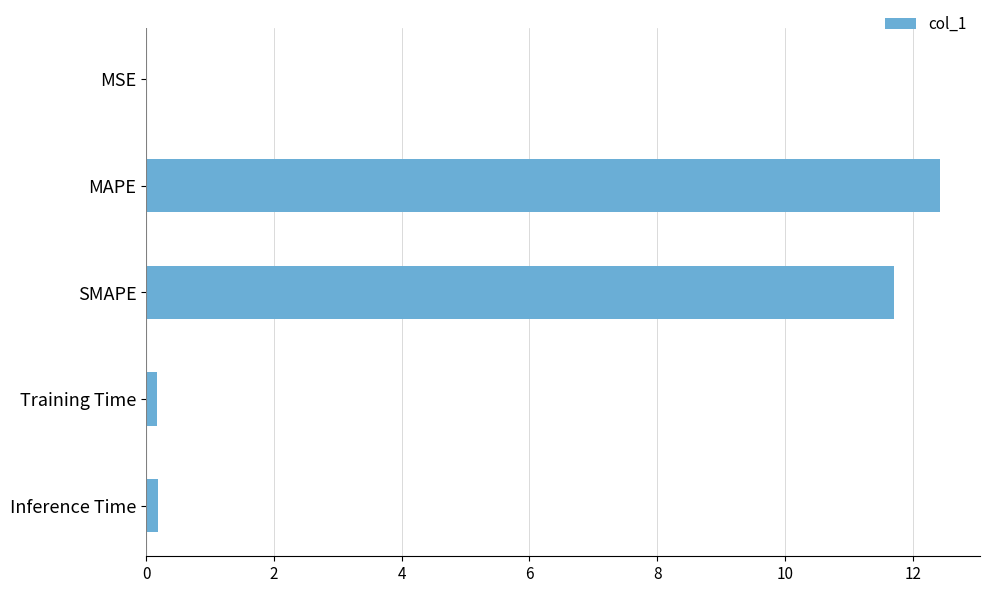

What is the sum of all values?

24.5